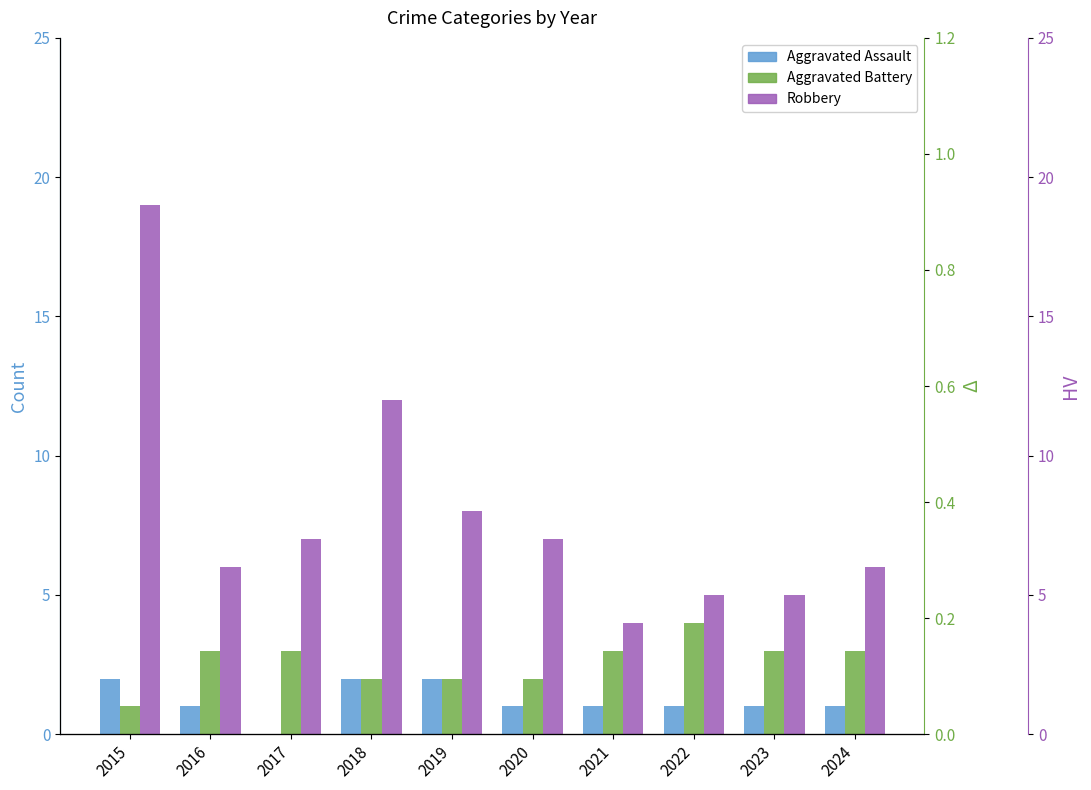

Which series changed the most between 2021 and 2022?

Aggravated Battery